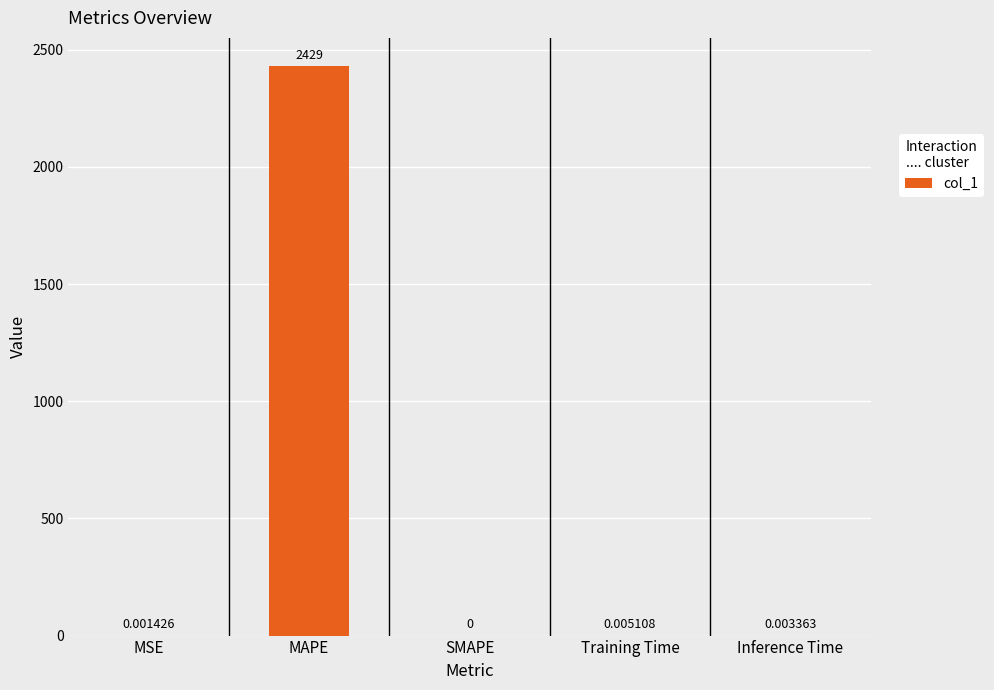

Which label corresponds to the largest value in the chart?

MAPE